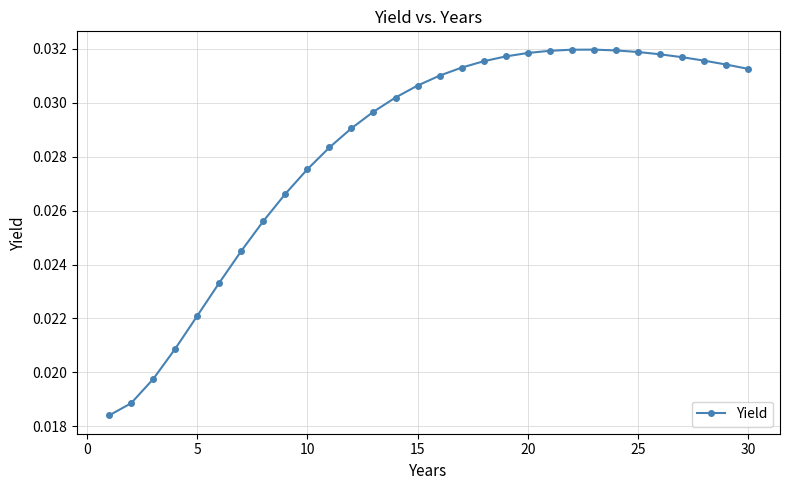

What is the sum of all values?

0.9